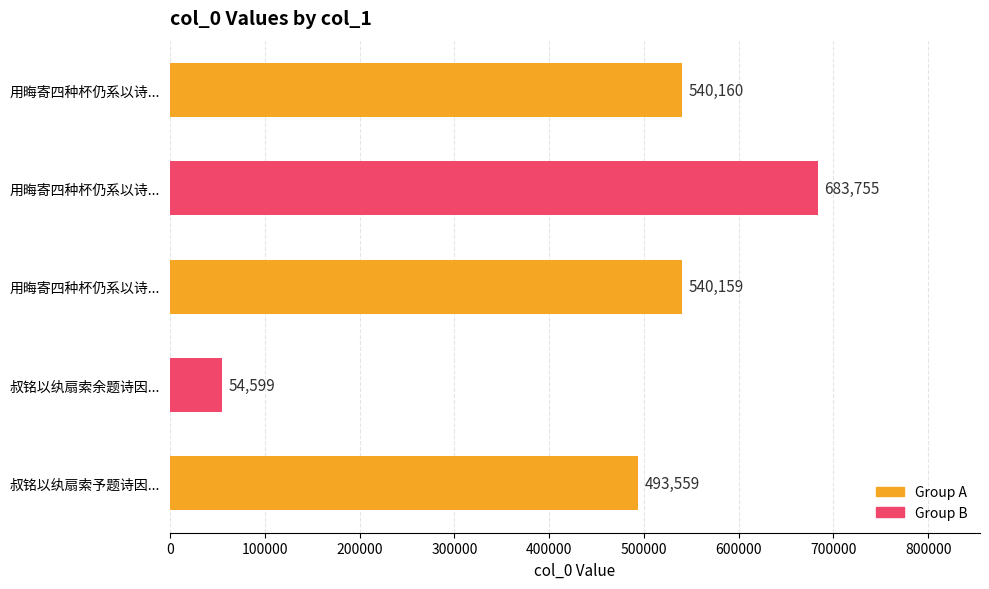

How many distinct data groups are displayed?

1